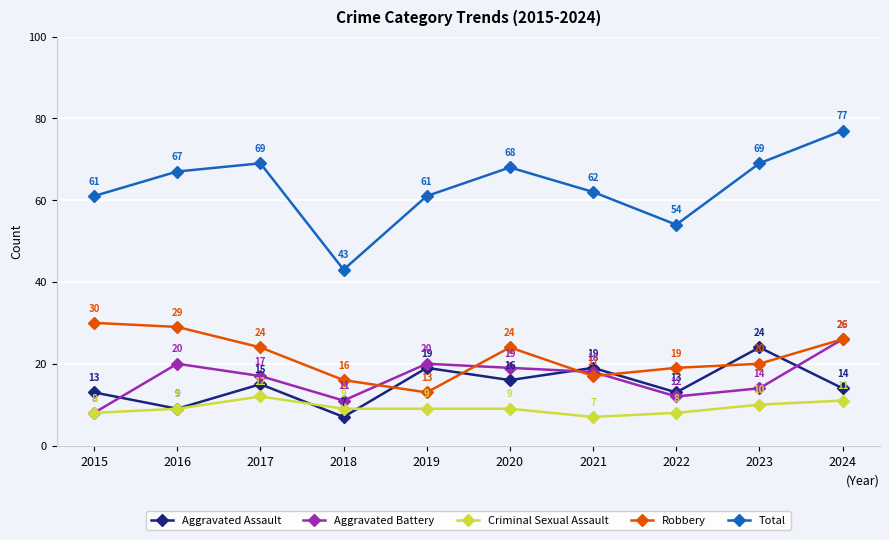

True or false: Aggravated Assault and Total cross at least once.

False